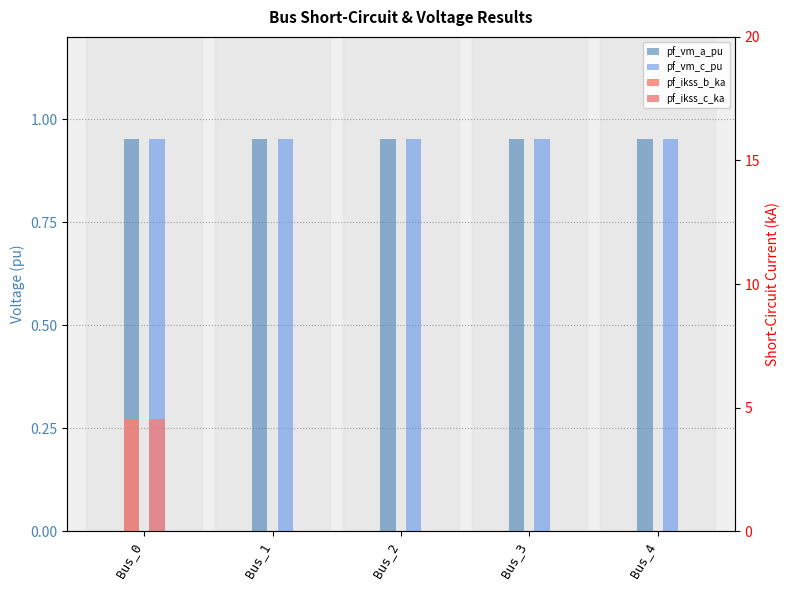

List the labels in order of pf_vm_c_pu value, largest first.

Bus_3, Bus_4, Bus_2, Bus_1, Bus_0